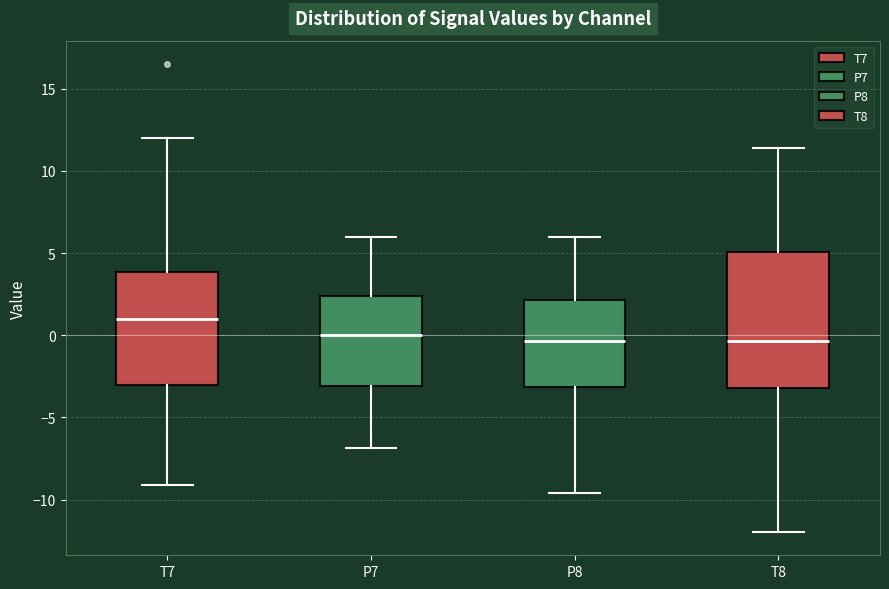

Comparing the boxes themselves (not the whiskers), which one is the tallest?

T8